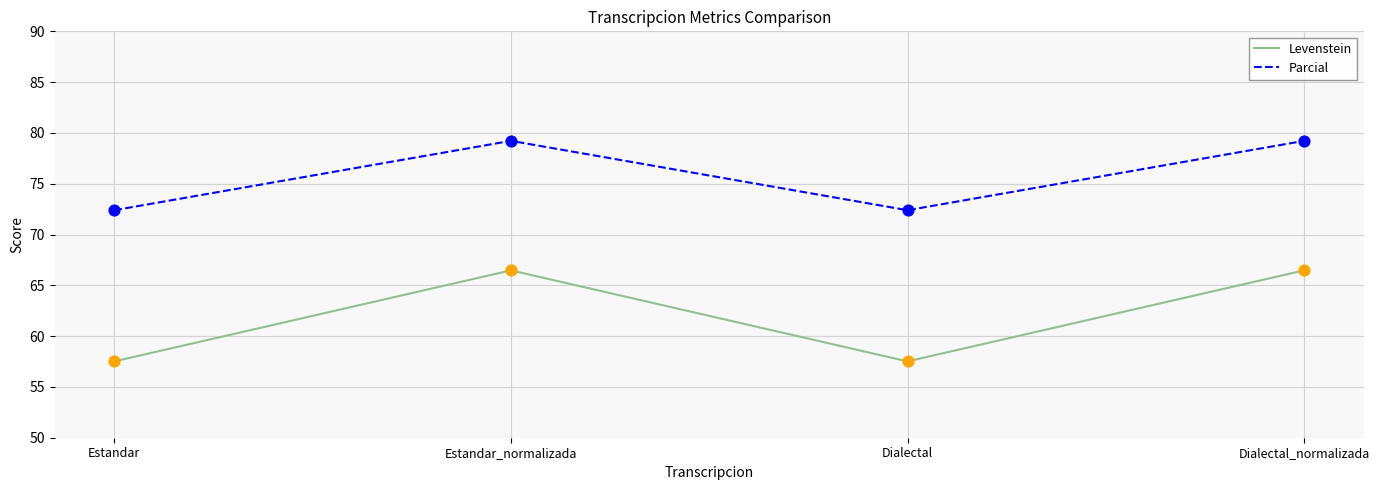

At how many categories does at least one series exceed 68?

4